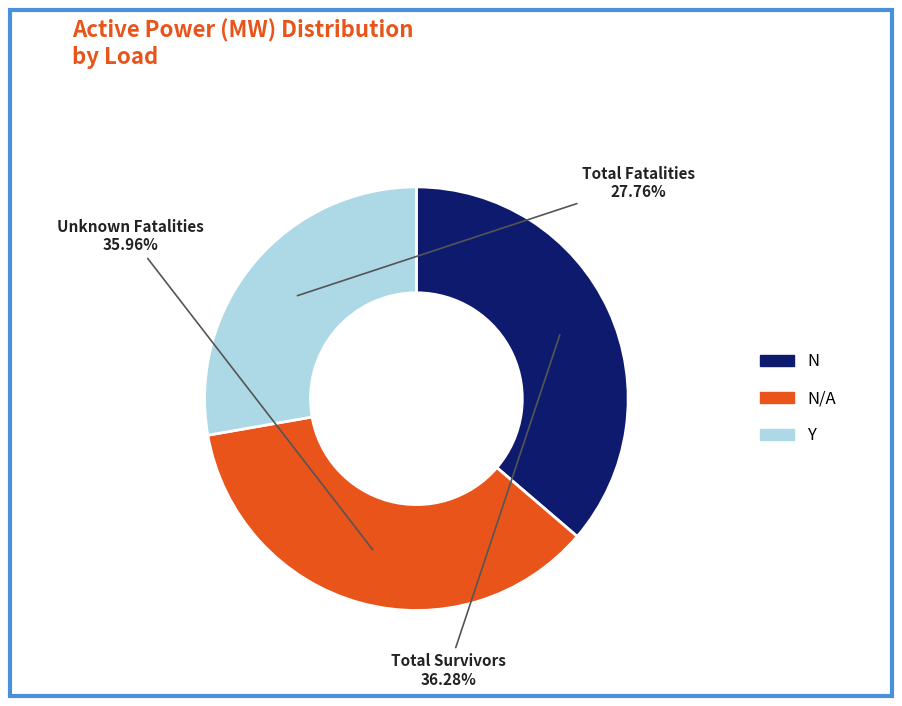

To the nearest percent, what is the difference between the largest and smallest slice percentages?

9%